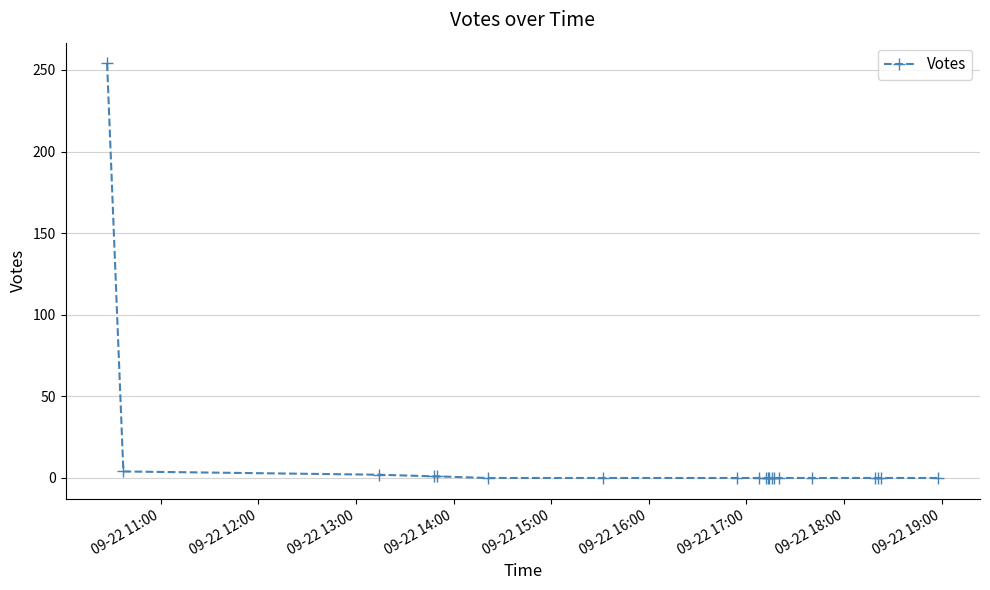

What is the difference between the maximum and minimum values?

254